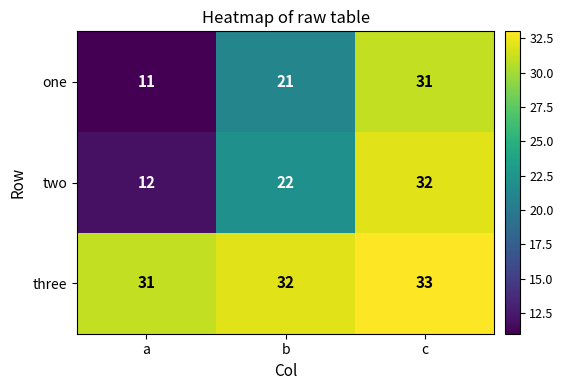

Which category has the lowest value across all series?

a